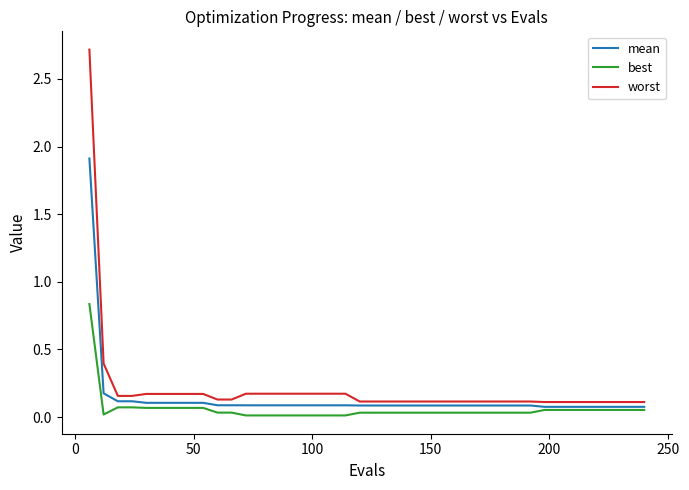

Which series has the largest range (max minus min)?

worst